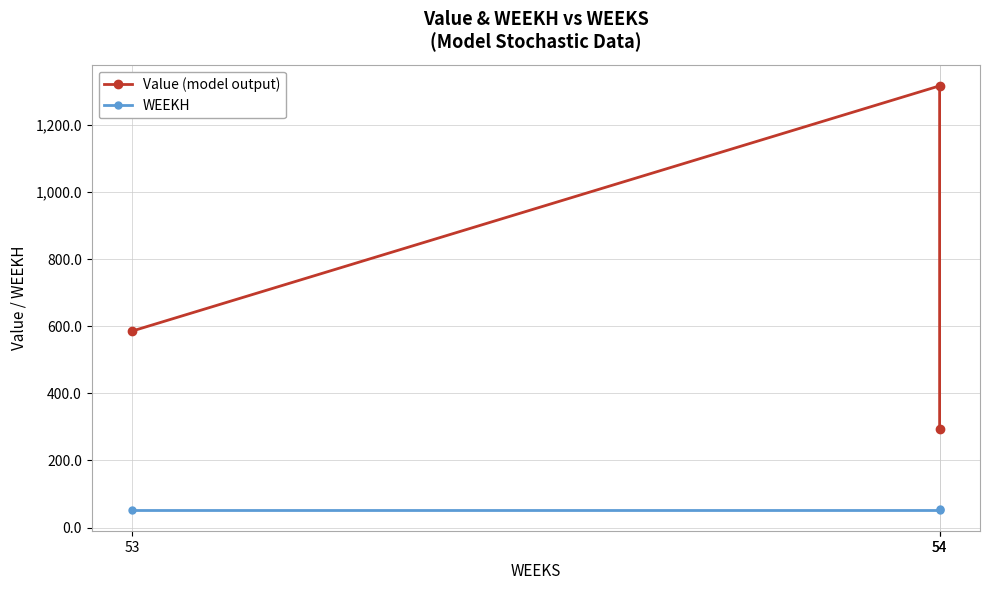

Which category has the lowest value in the WEEKH series?

53